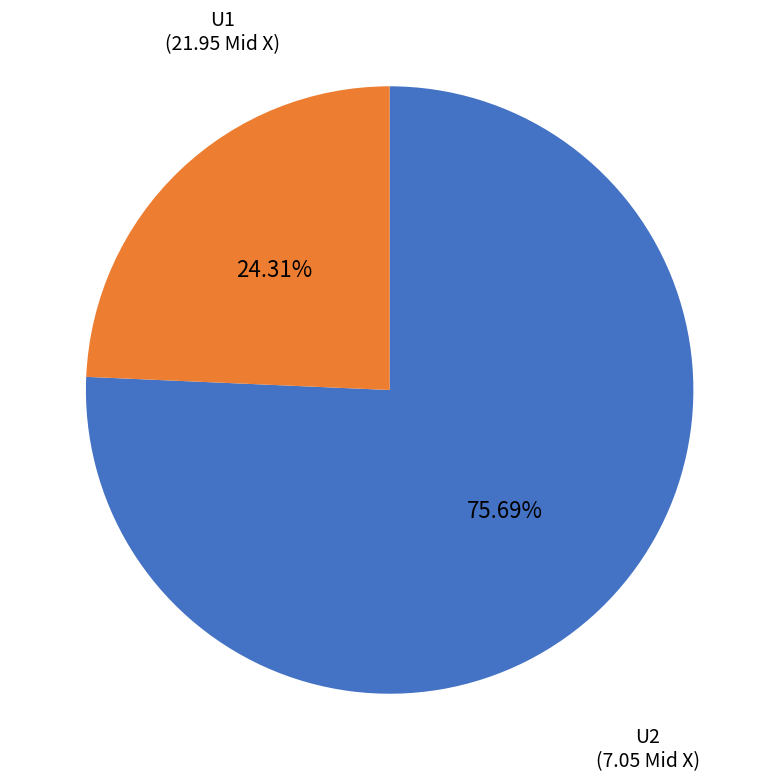

Which category accounts for the majority?

U1